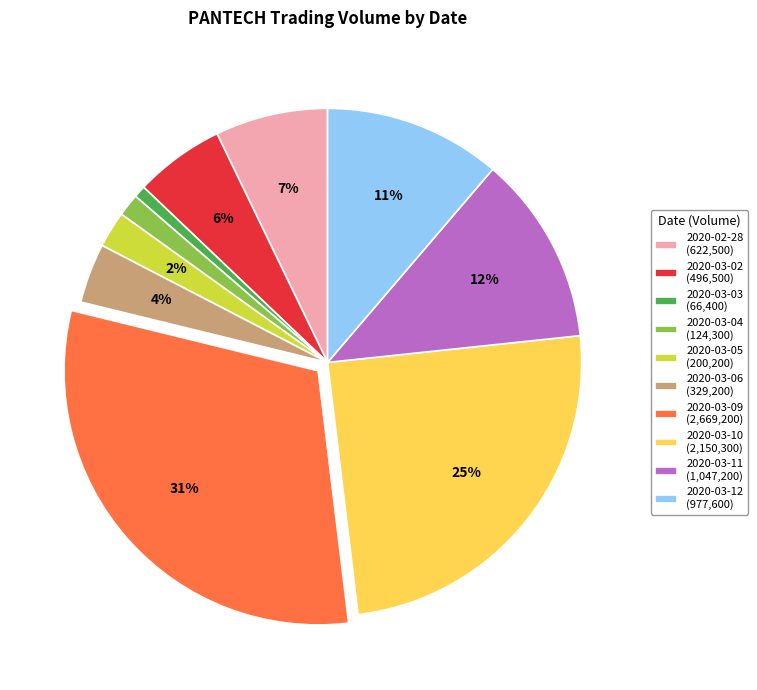

Do 2020-03-10 and 2020-03-04 together represent more than half of the pie?

No